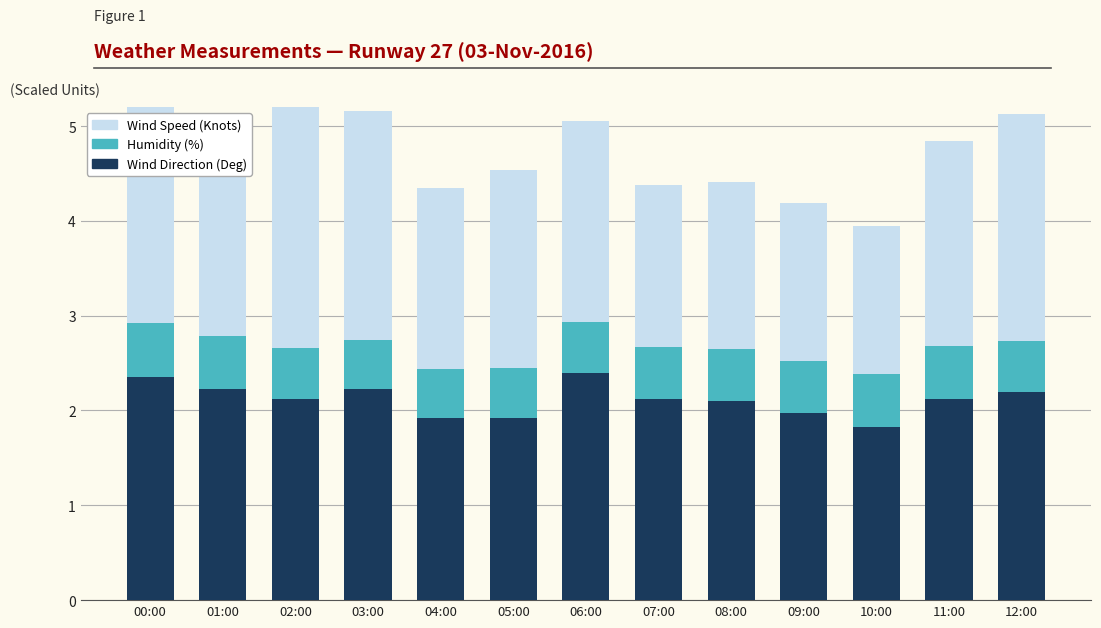

What is the value of the Wind Direction (Deg) bar at the 3rd from the left?

2.1